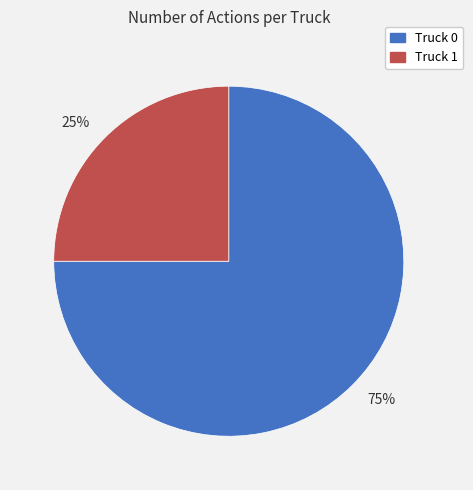

Which slice represents more than half of the pie?

75%